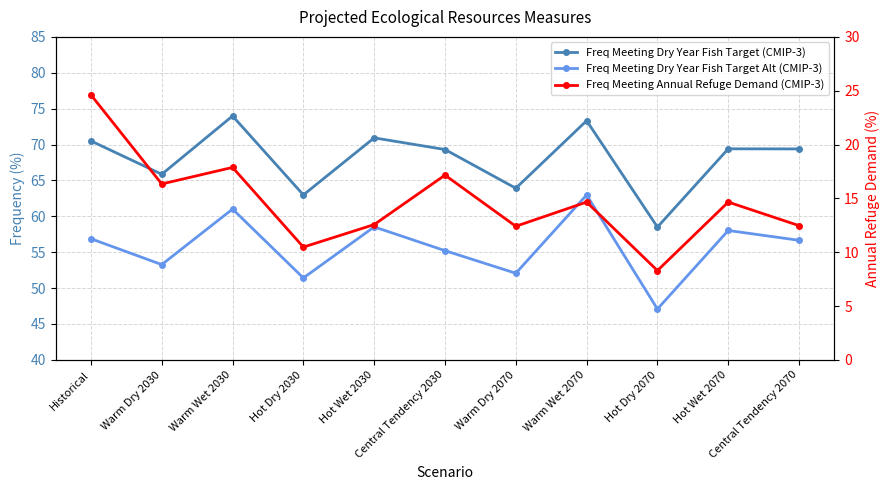

At which label does Freq Meeting Dry Year Fish Target Alt (CMIP-3) first exceed 56?

Historical